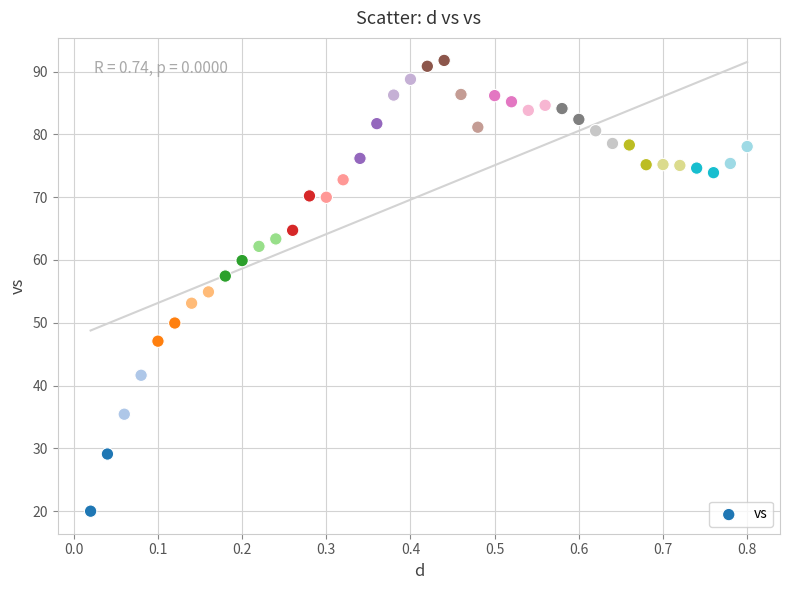

What is the range of Y values (max minus min)?

71.8